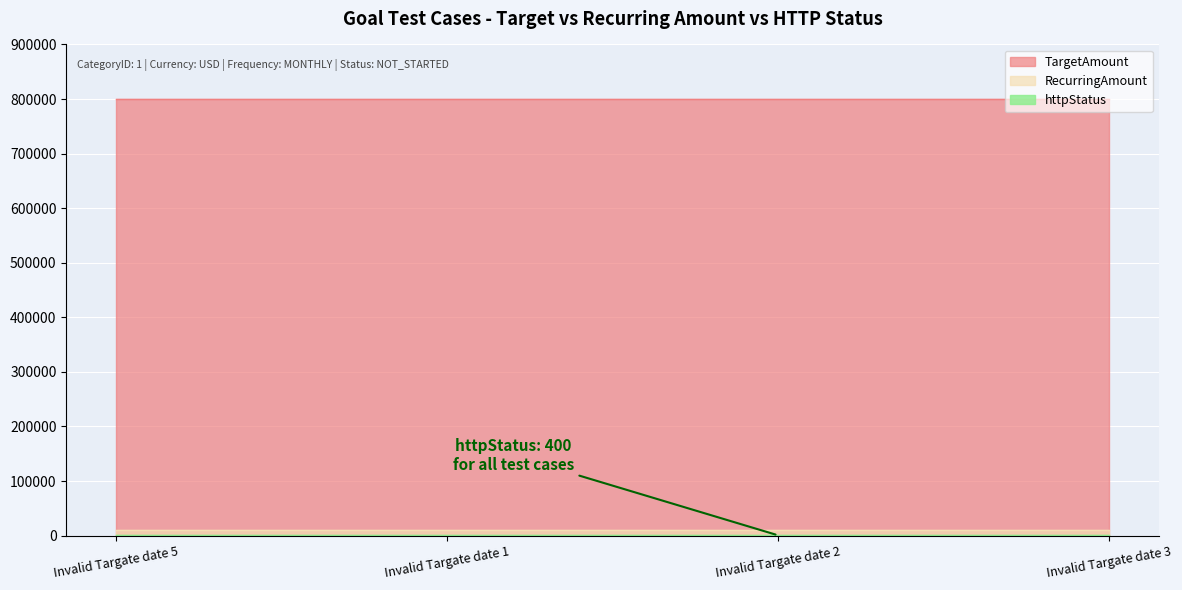

Is the value of TargetAmount at Invalid Targate date 2 greater than the value of httpStatus at Invalid Targate date 5?

Yes